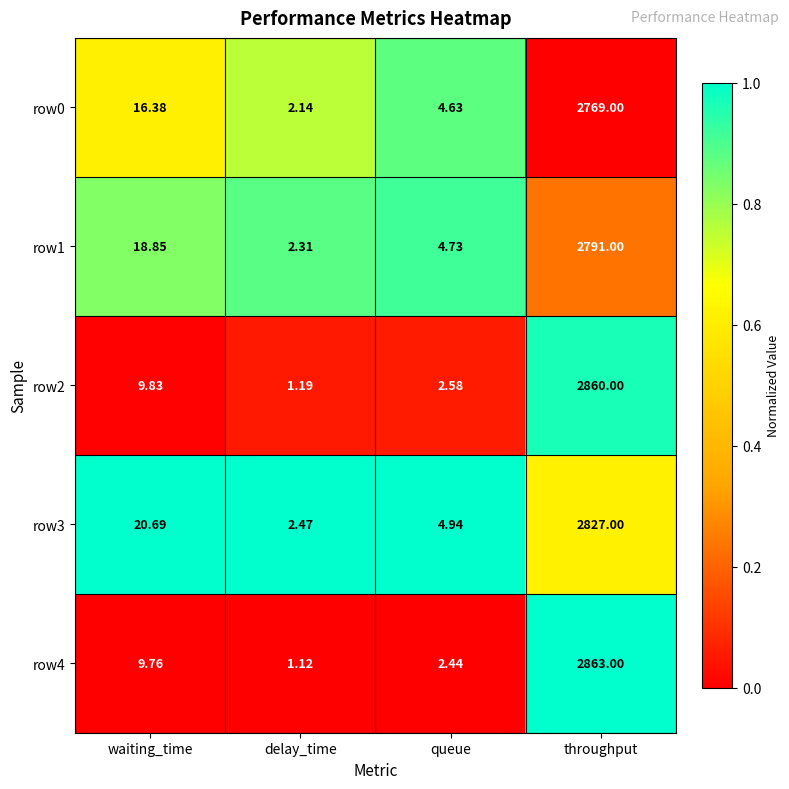

At which category is the sum across all series the highest?

throughput